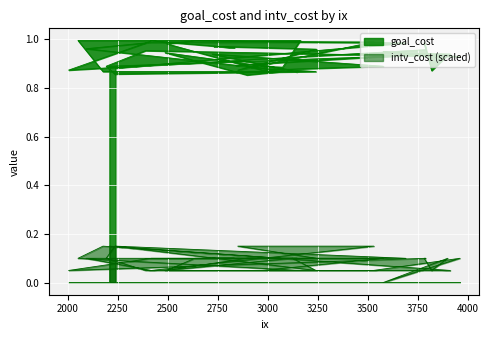

What is the sum of all goal_cost values?

37.1